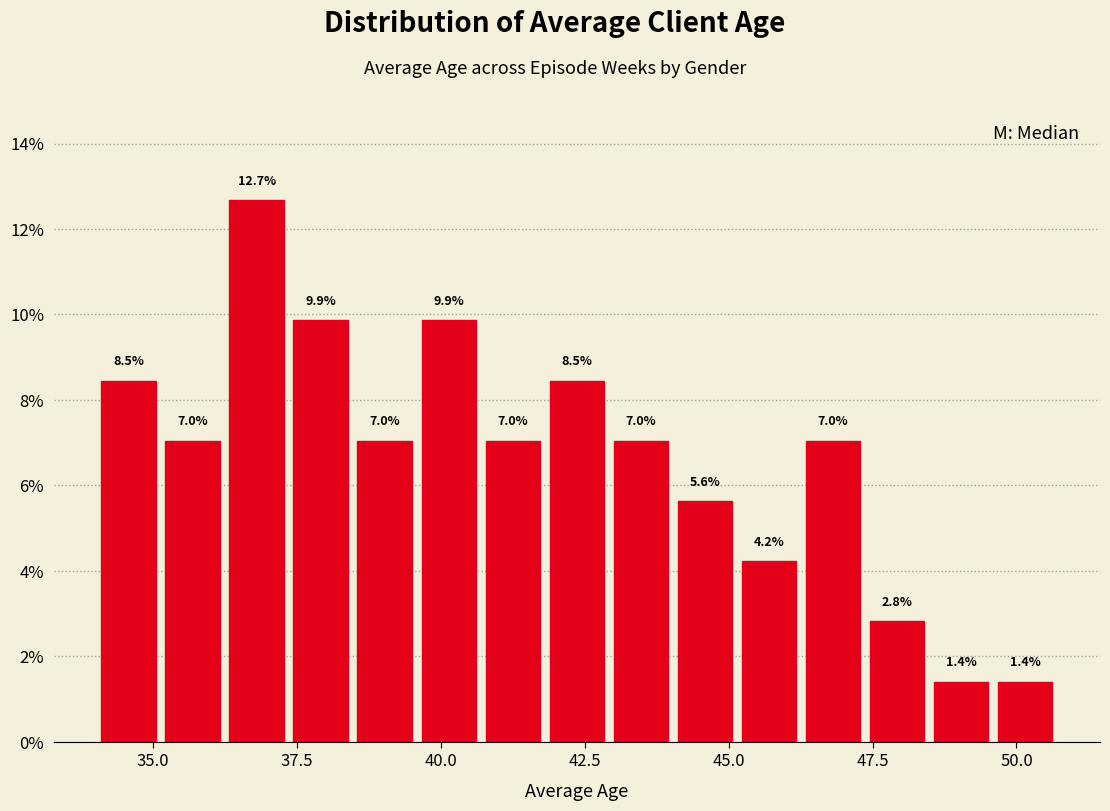

Read against the x-axis, roughly where is the centre of the tallest bar?

37.0